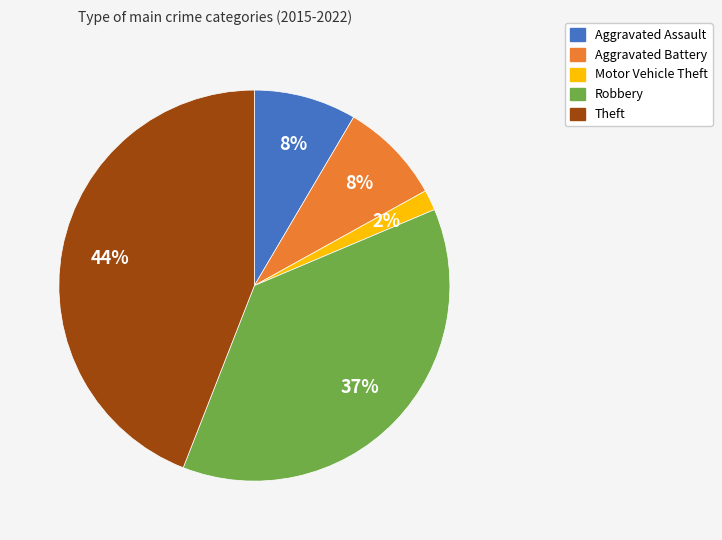

Is Motor Vehicle Theft the majority of the pie?

No